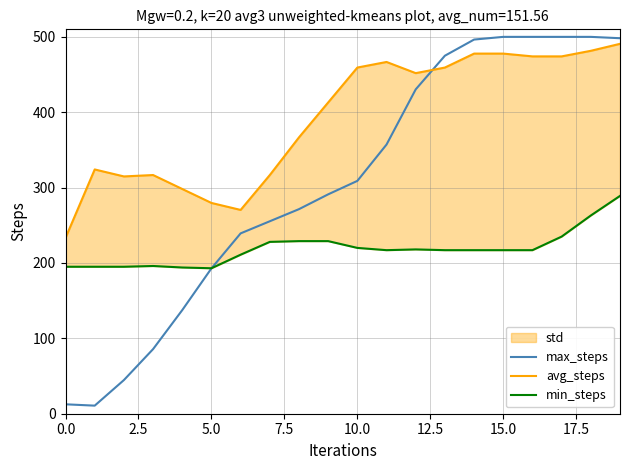

The max_steps series shows 500.0 at 16. True or false?

True